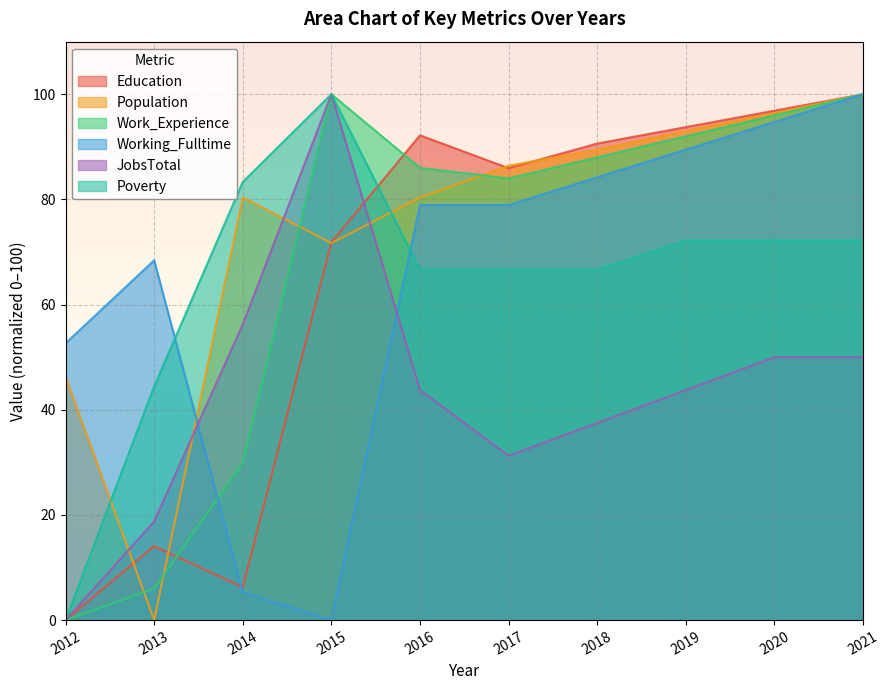

In JobsTotal, how many points are higher than both neighbors (excluding endpoints)?

1